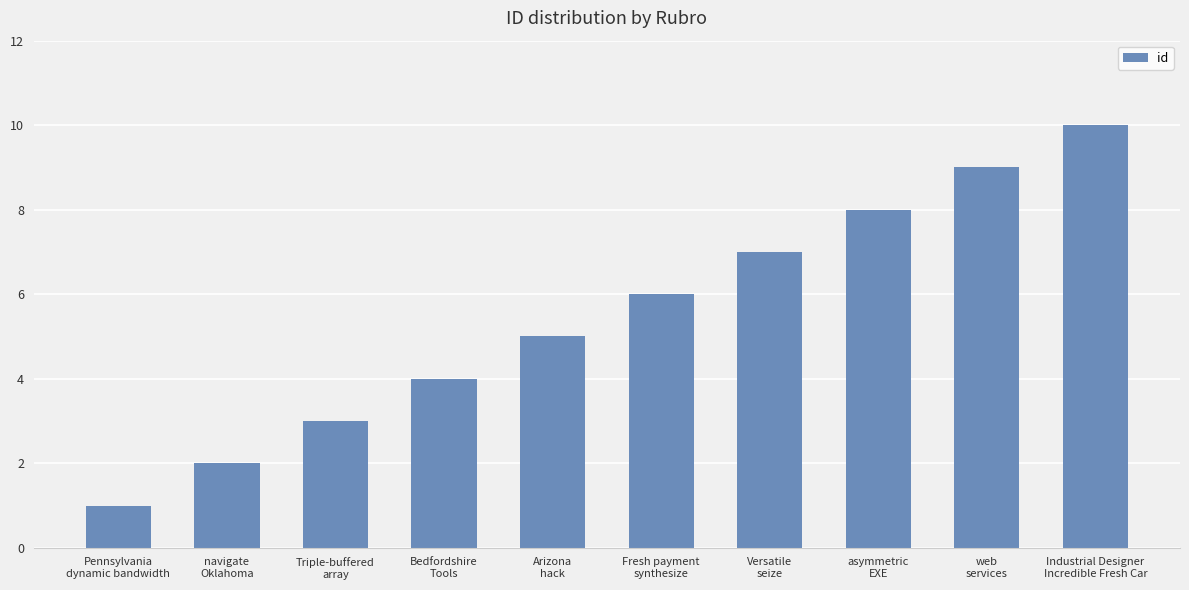

What is the greatest value displayed?

10